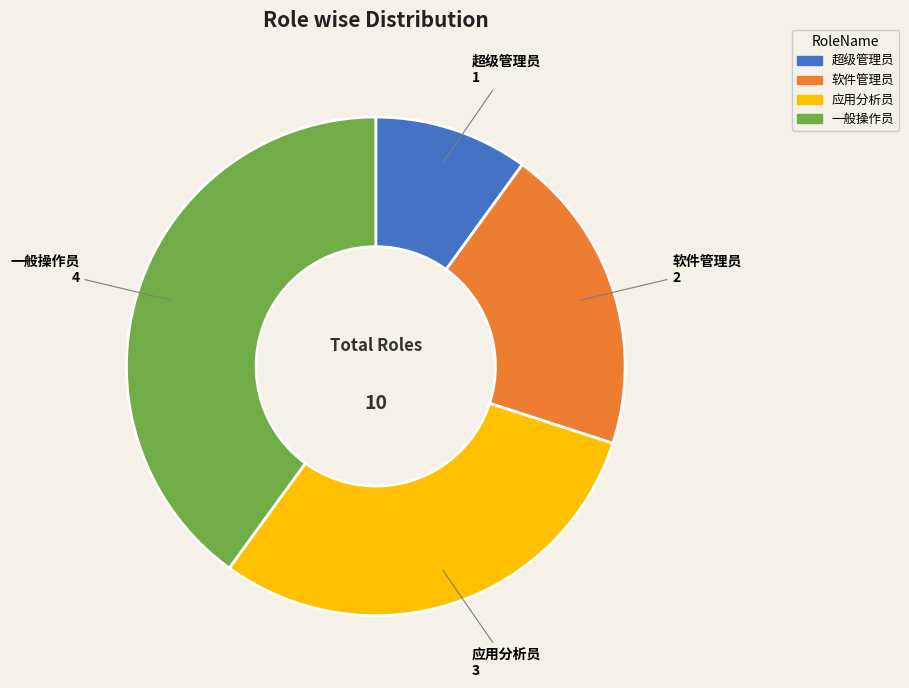

The 应用分析员 slice represents 23% of the pie. True or false?

False